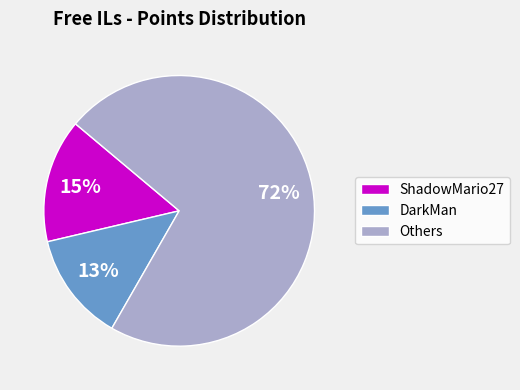

Between ShadowMario27 and DarkMan, which is larger?

ShadowMario27